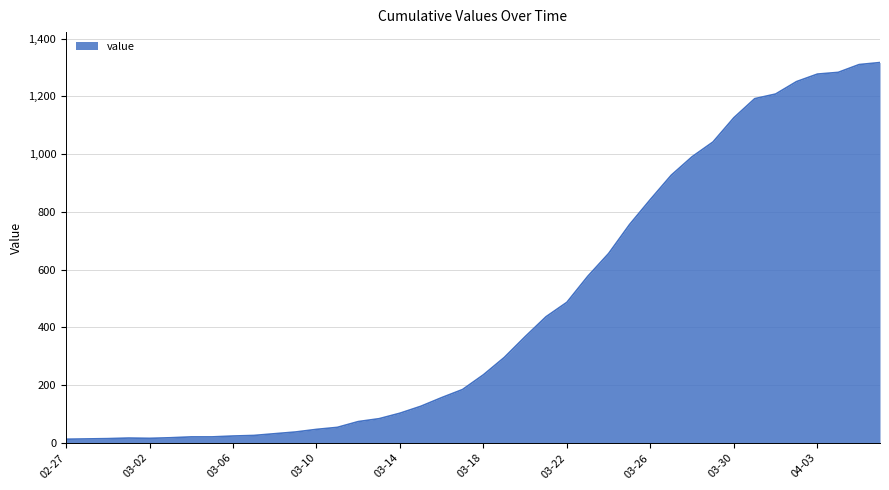

What is the average value?

467